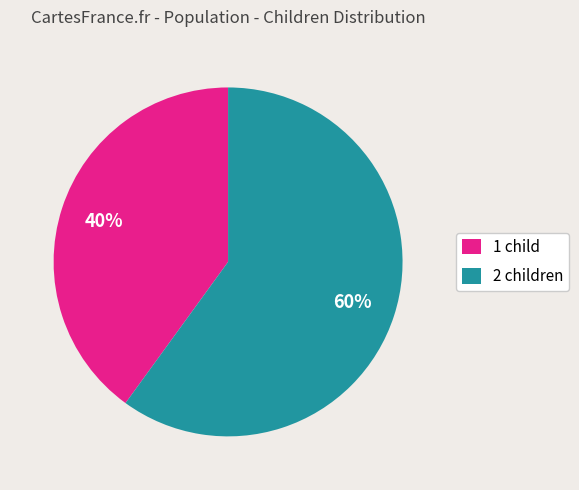

What percentage is the 1 child slice, to the nearest percent?

40%